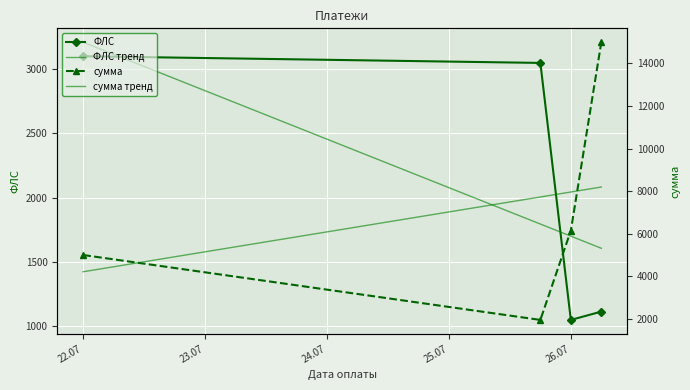

How many interior local valleys does the ФЛС series have?

1